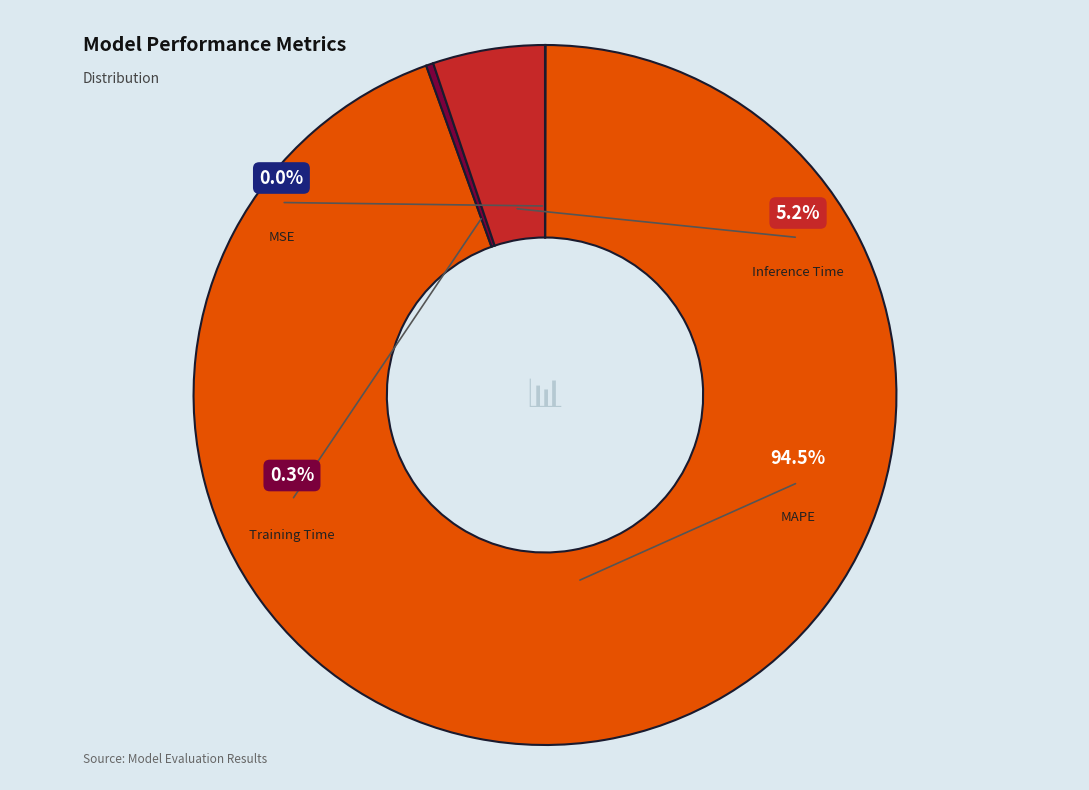

What is the smallest slice in the pie chart?

MSE